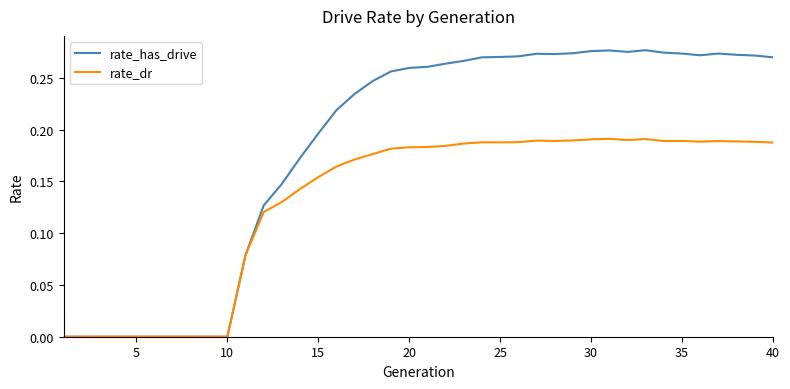

Which series has the largest total across all categories?

rate_has_drive